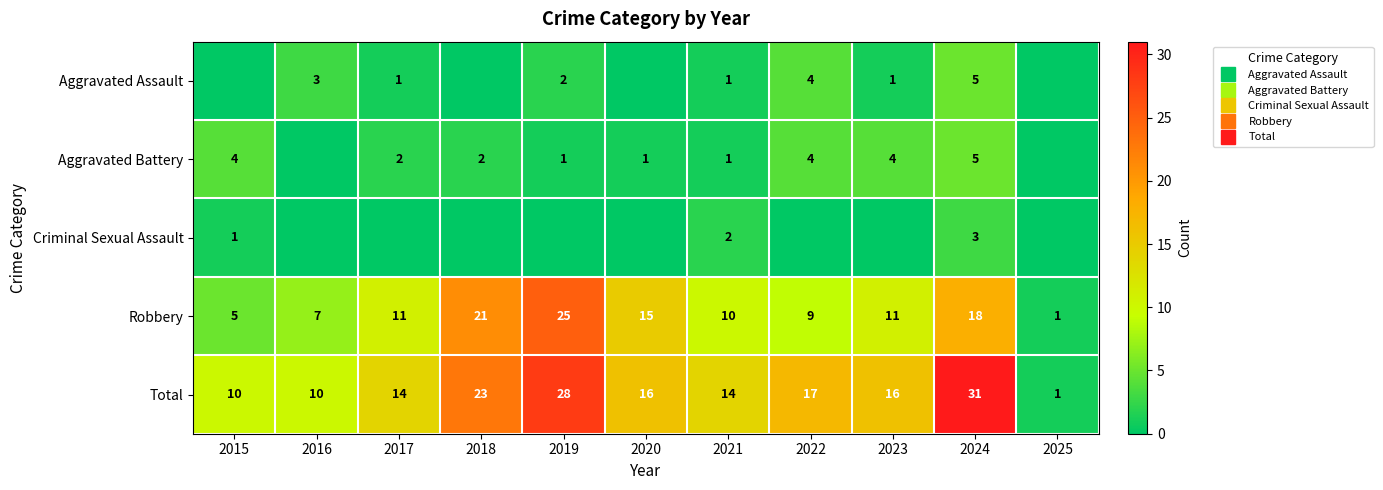

At which label does Aggravated Battery first exceed 2?

2015